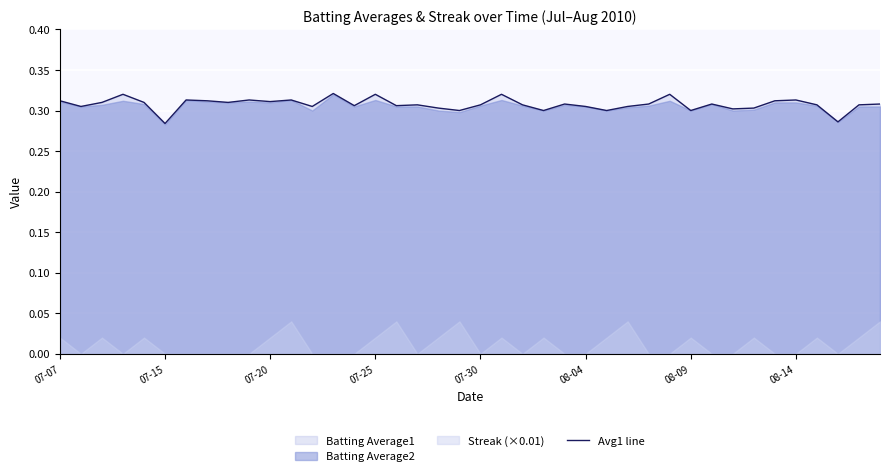

The chart shows a value of 0.3 at 39. True or false?

True